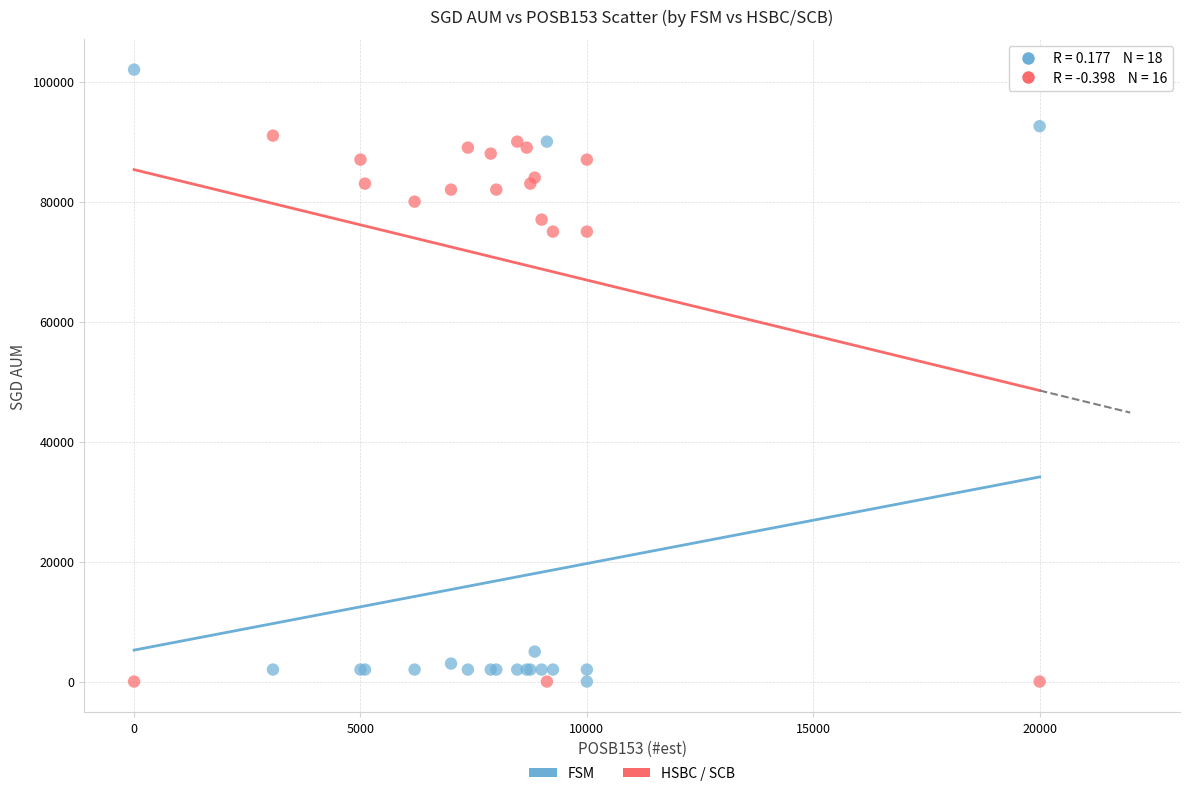

Which series contains the highest Y value?

FSM